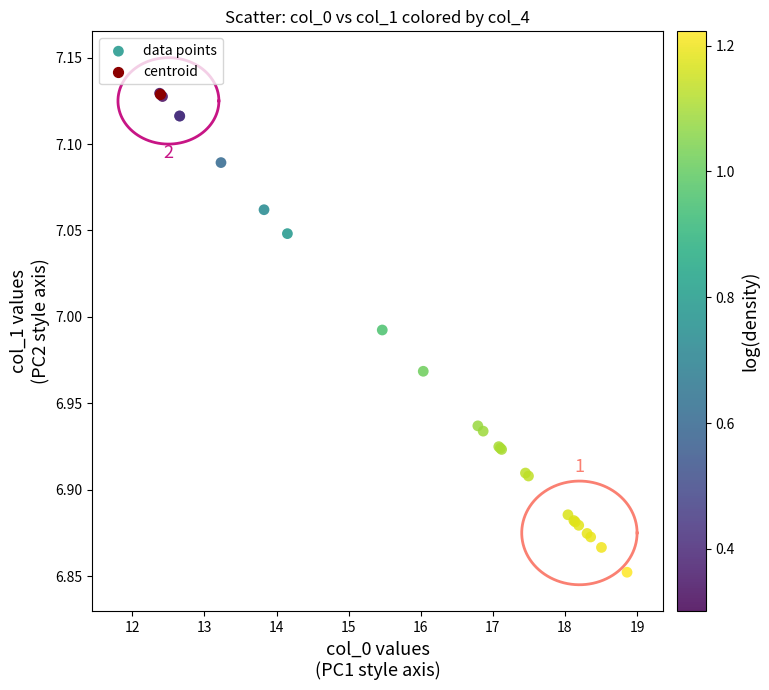

What are all the series names shown in the legend?

data points, centroid